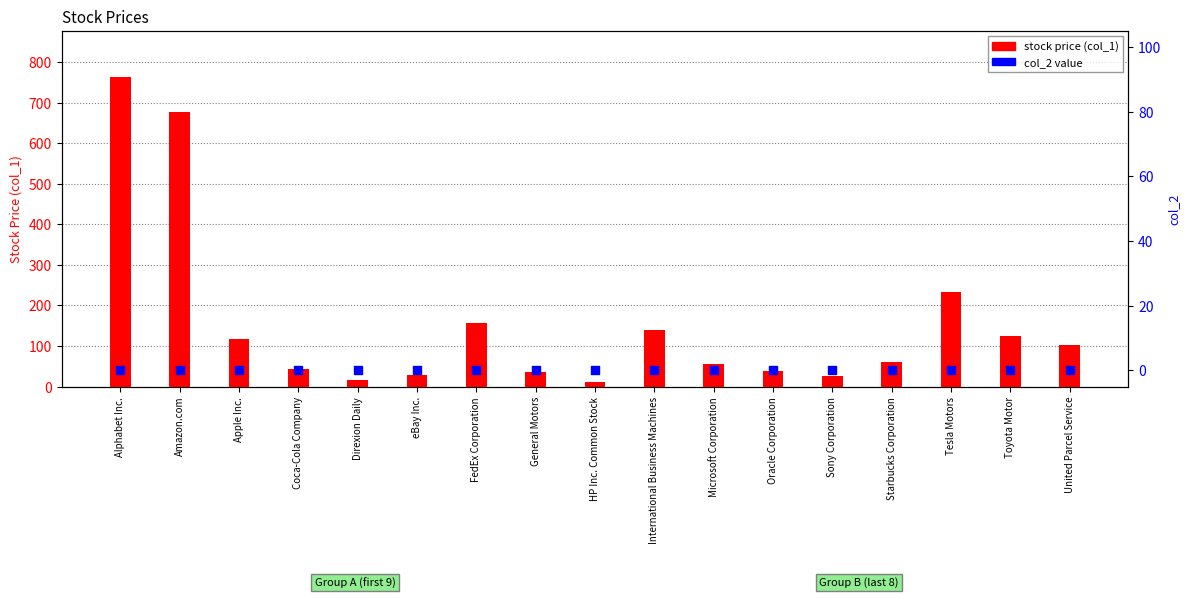

Which series contains the lowest Y value?

col_2 value